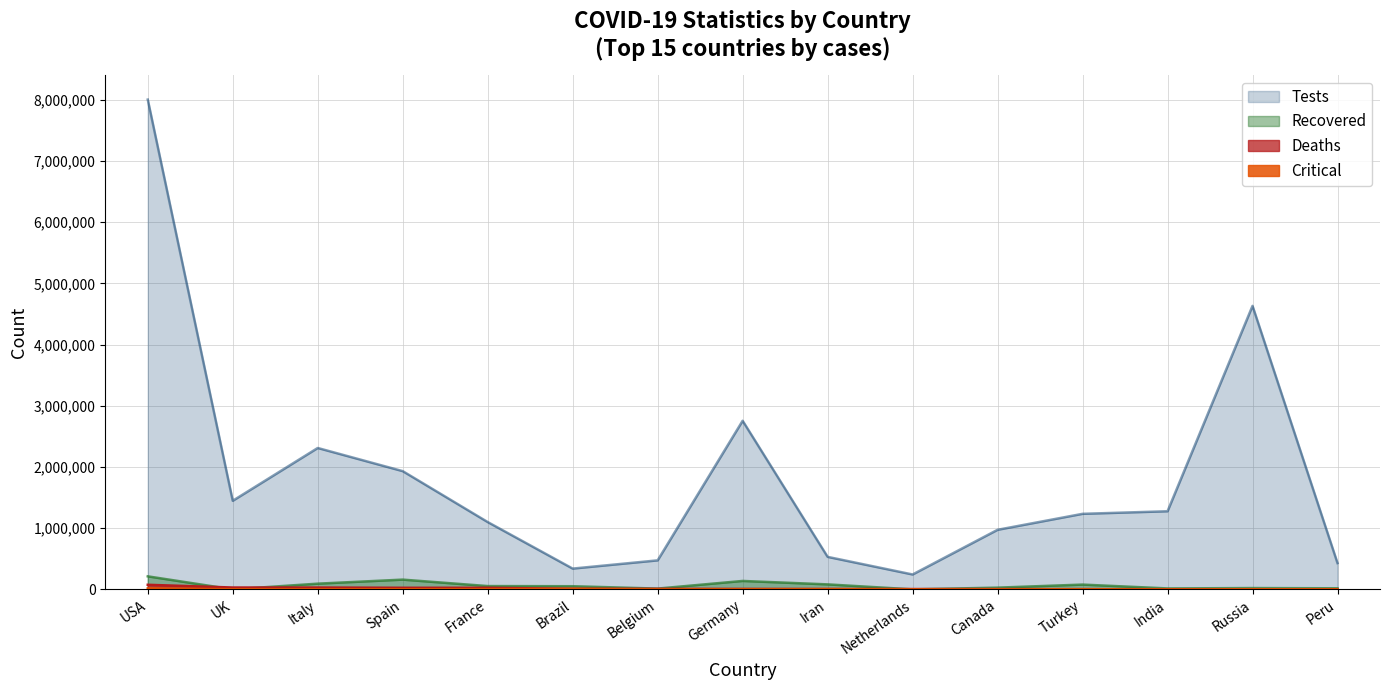

At which category does deaths reach its first local peak?

UK